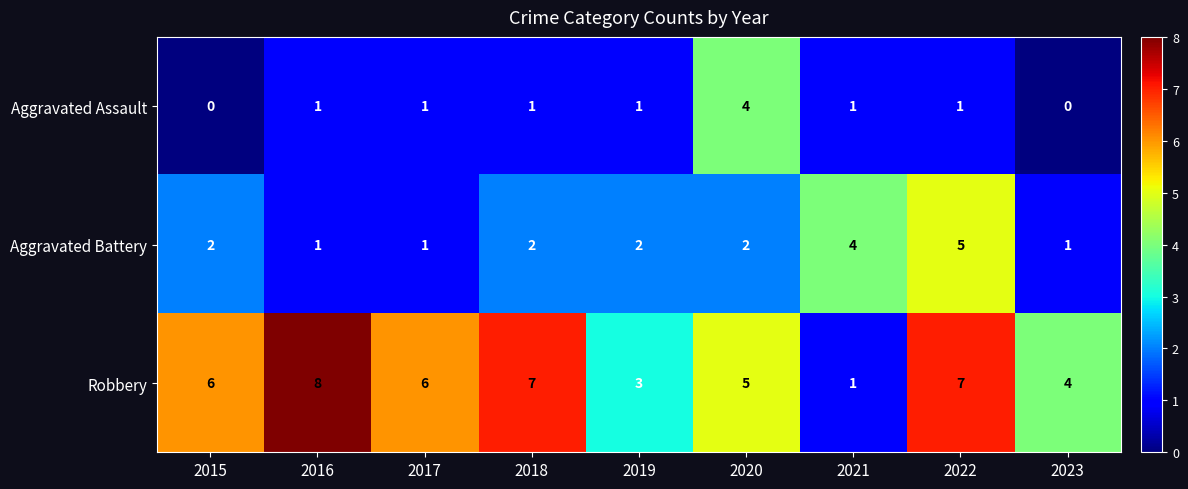

Which series changed the most between 2015 and 2022?

Aggravated Battery